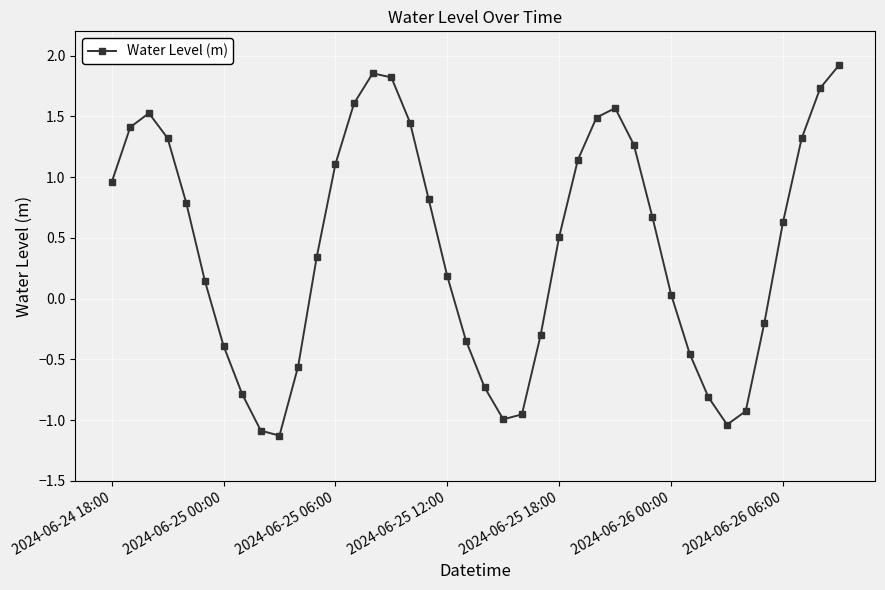

What is the difference between the maximum and minimum values?

3.0